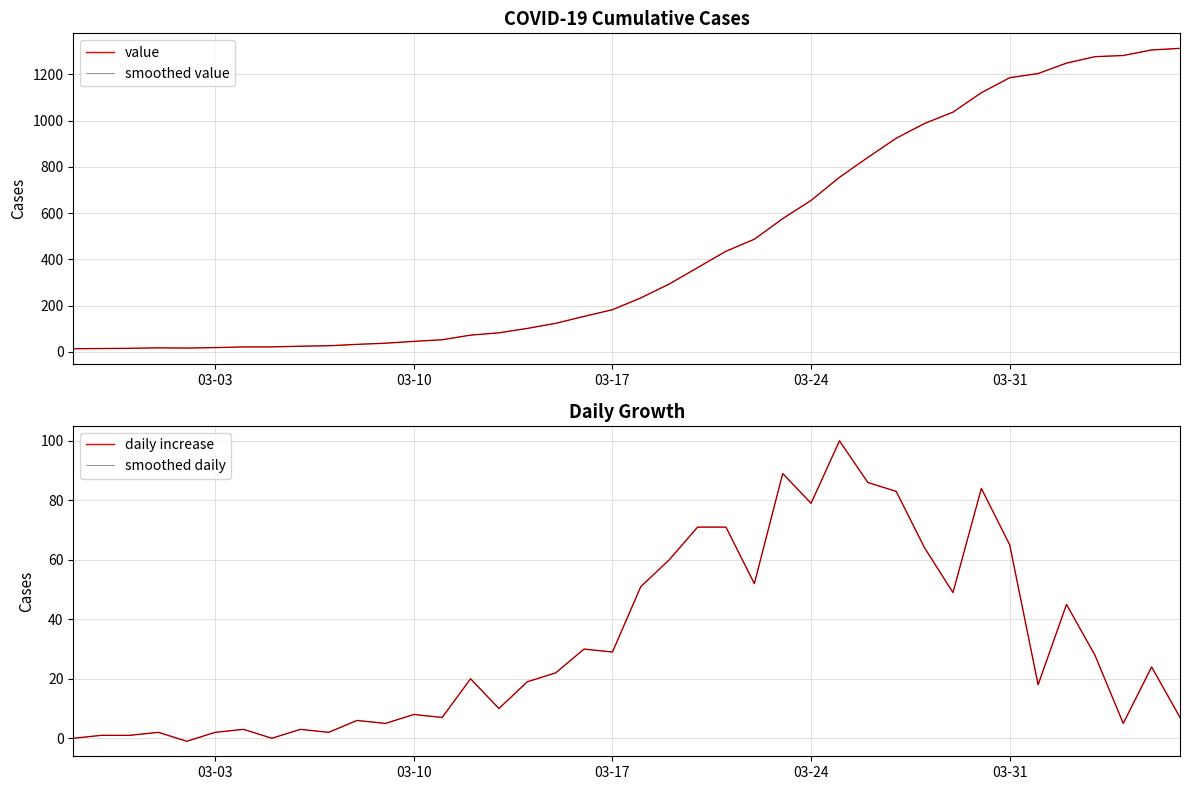

At which category does smoothed daily reach its first local valley?

03-31